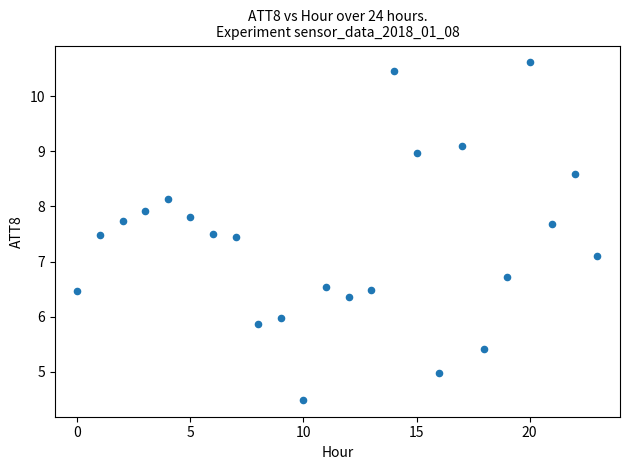

What Y value in the scatter plot is closest to 7?

7.1